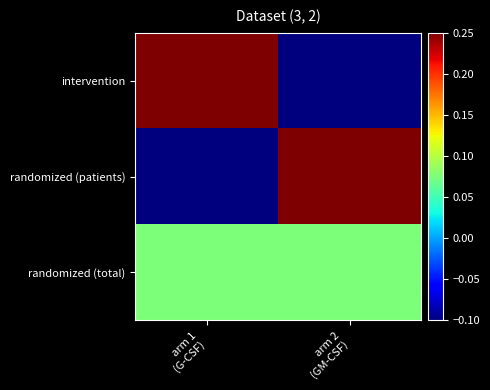

Which has a higher value, arm 1
(G-CSF) or arm 2
(GM-CSF)?

arm 1
(G-CSF)